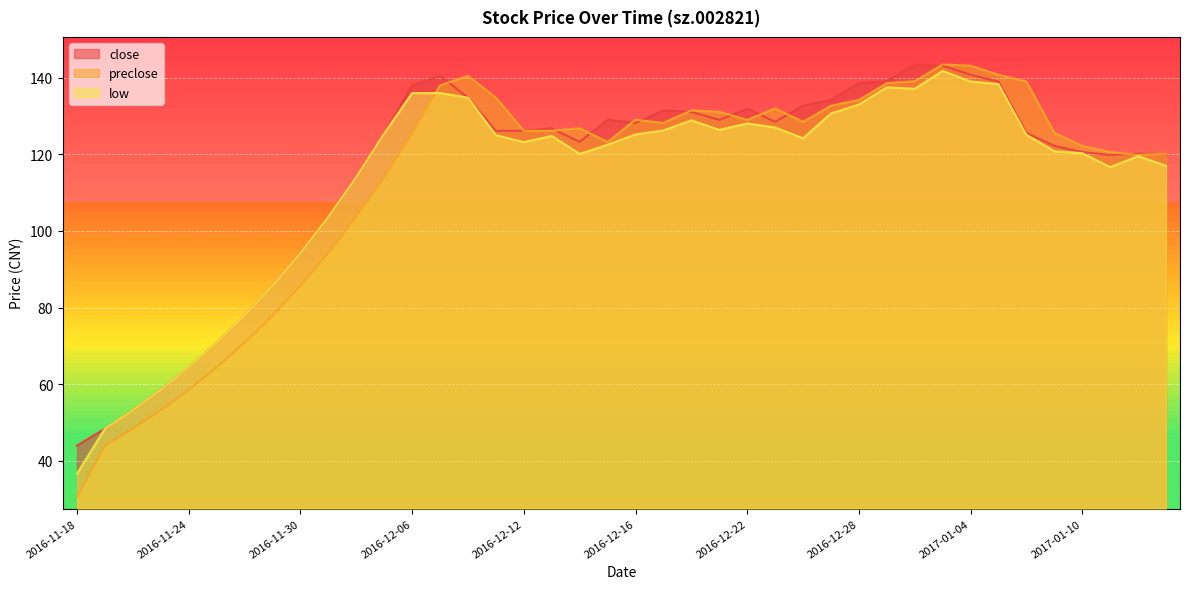

What is the sum of the preclose values at 2016-12-27 and 2016-11-28?

203.5